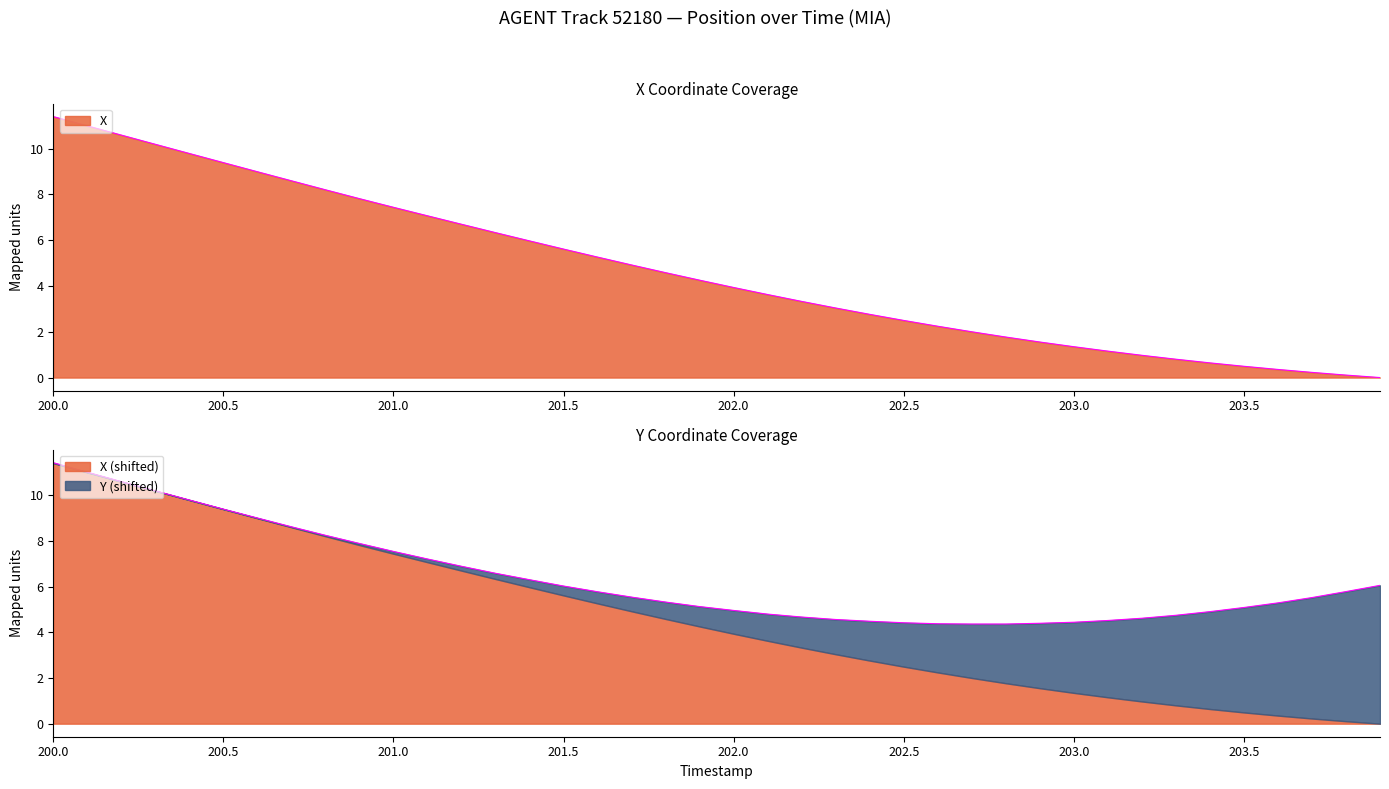

How many data points are above 4?

20